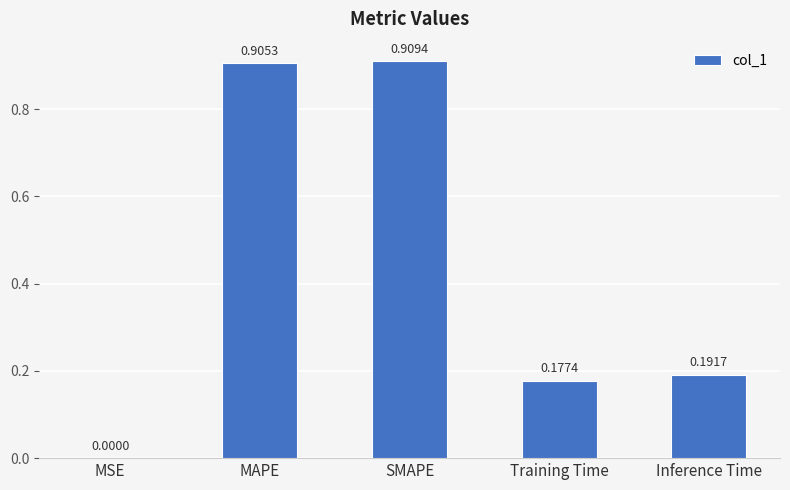

At which label is the value closest to 0?

MSE